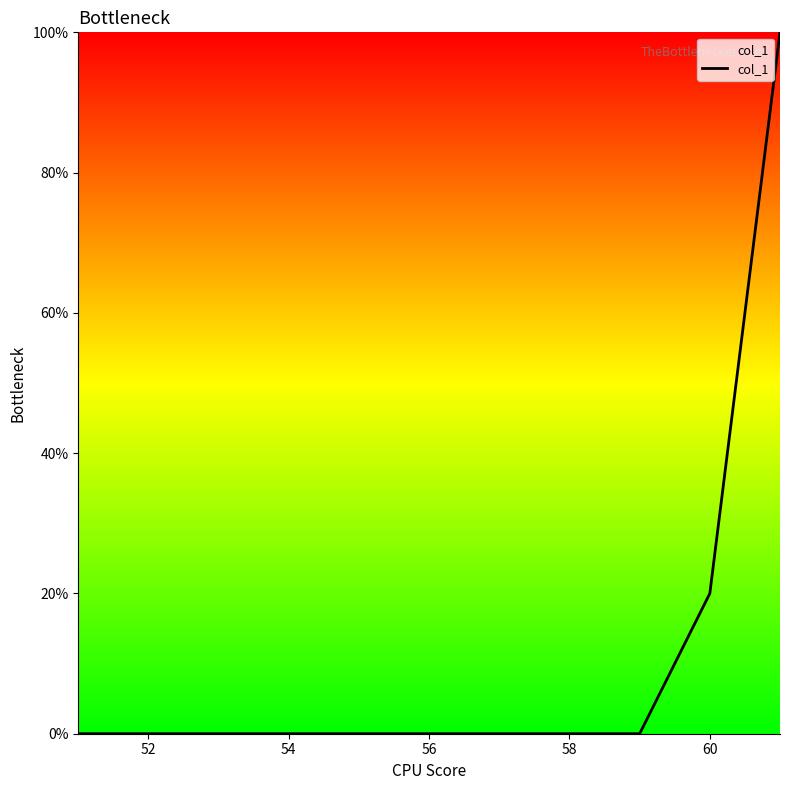

What is the maximum value shown in the chart?

100.0